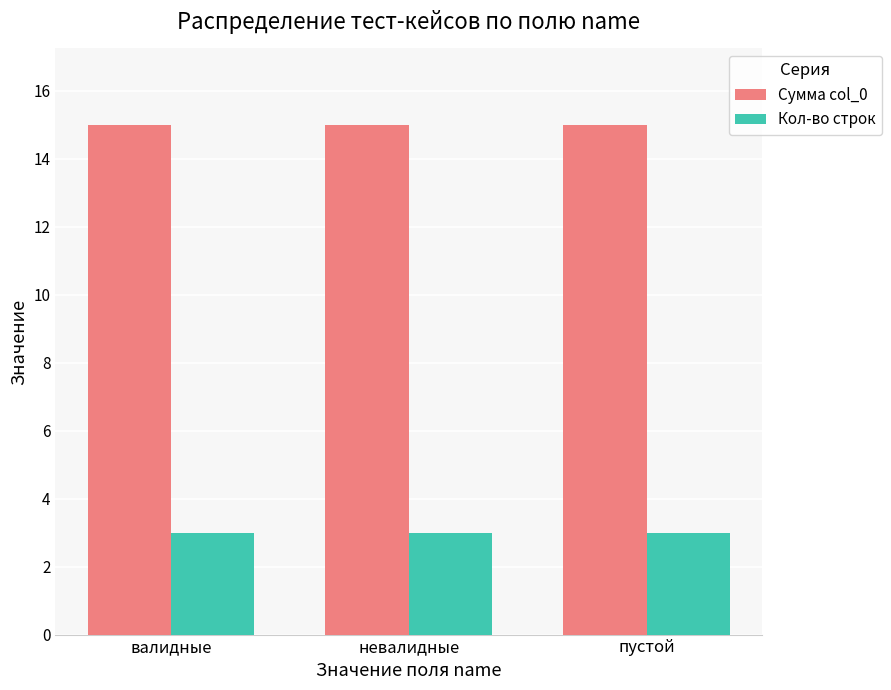

Are the bars grouped side by side (vs. stacked)?

Yes